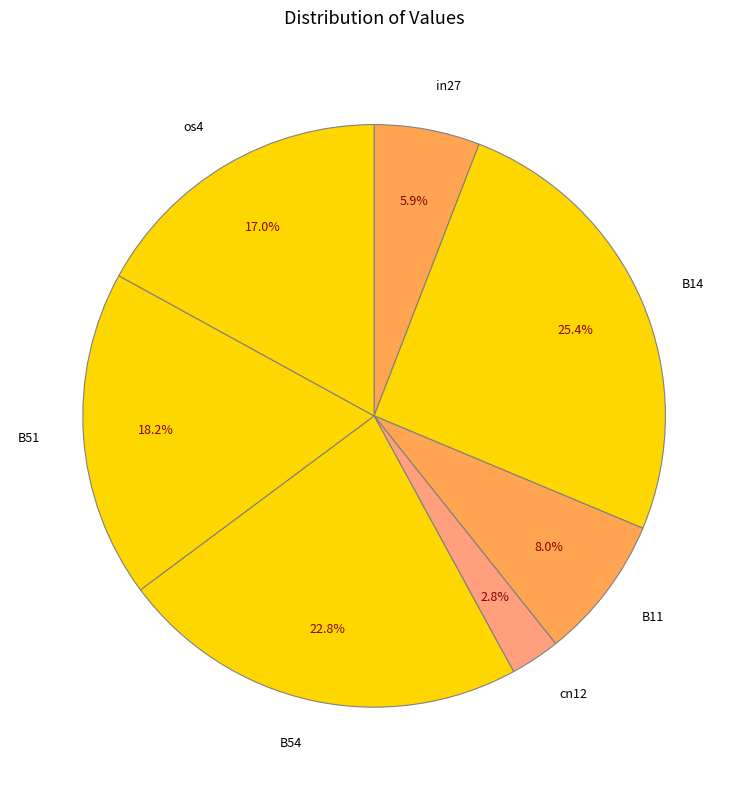

How much of the chart is everything except B51?

81.8%